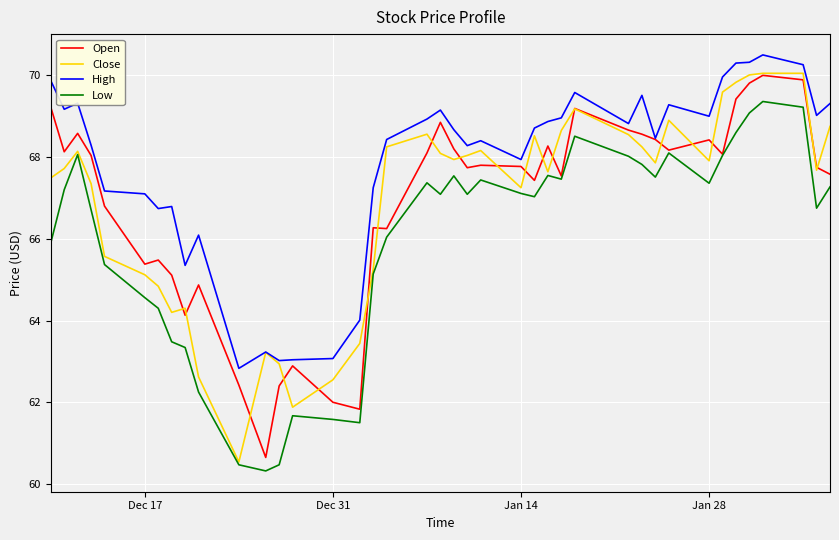

What is the maximum value shown in the chart?

70.5